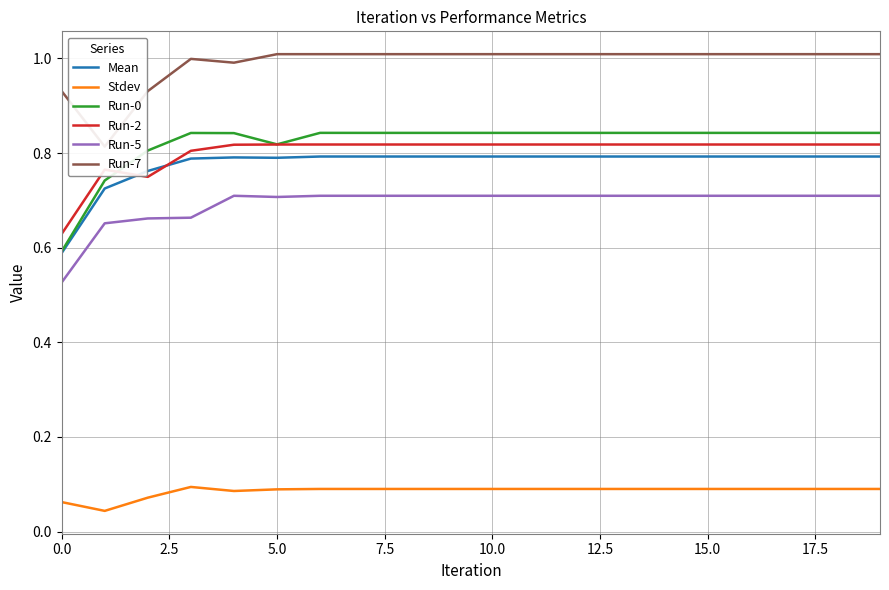

True or false: Stdev and Mean cross at least once.

False